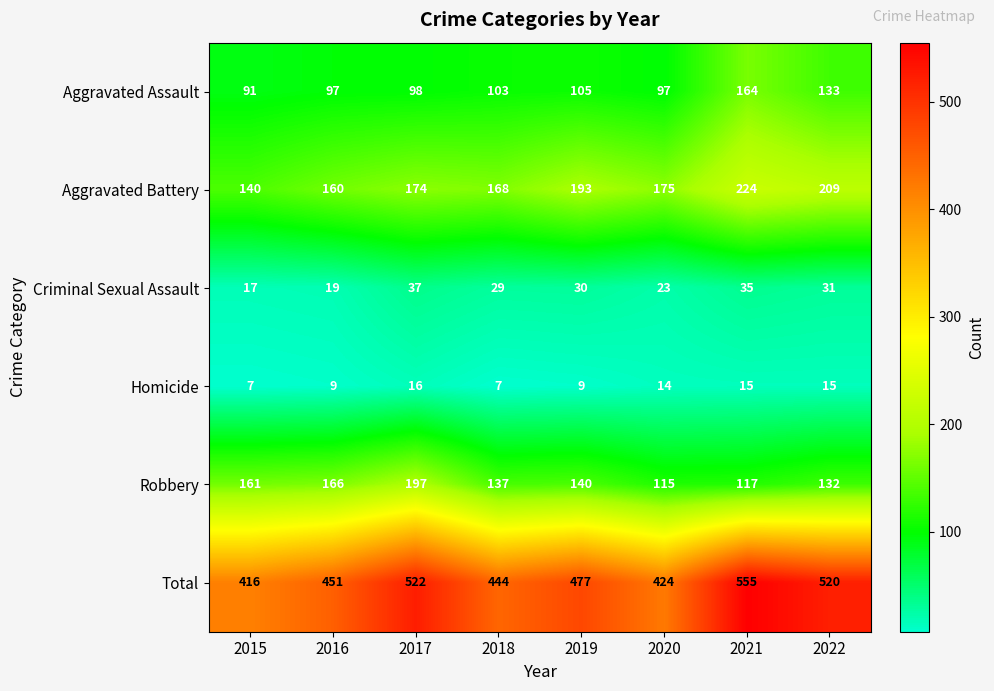

What is the sum of the Homicide values at 2022 and 2017?

31